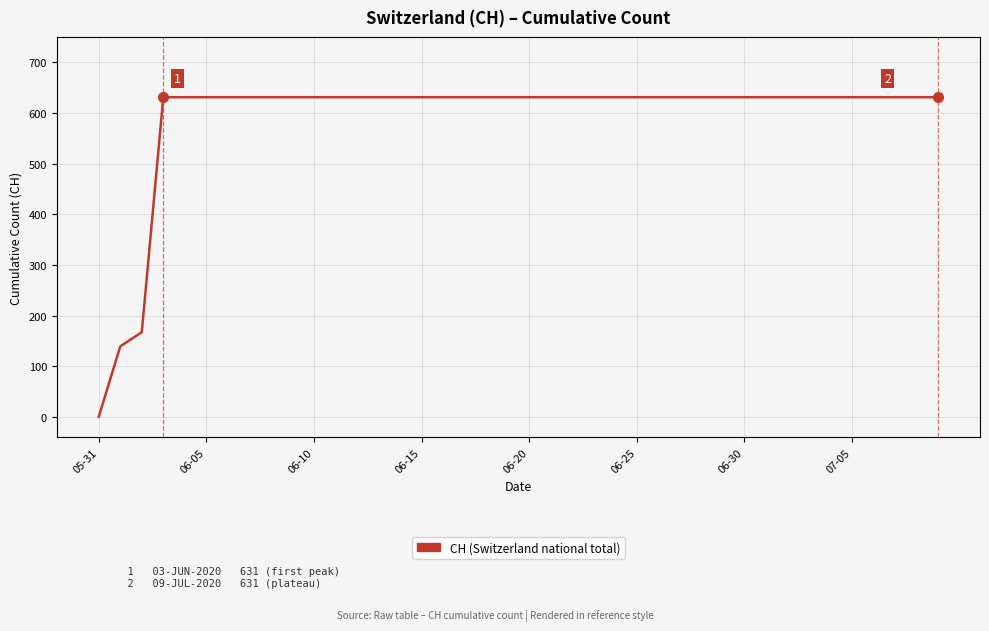

What is the average value?

591